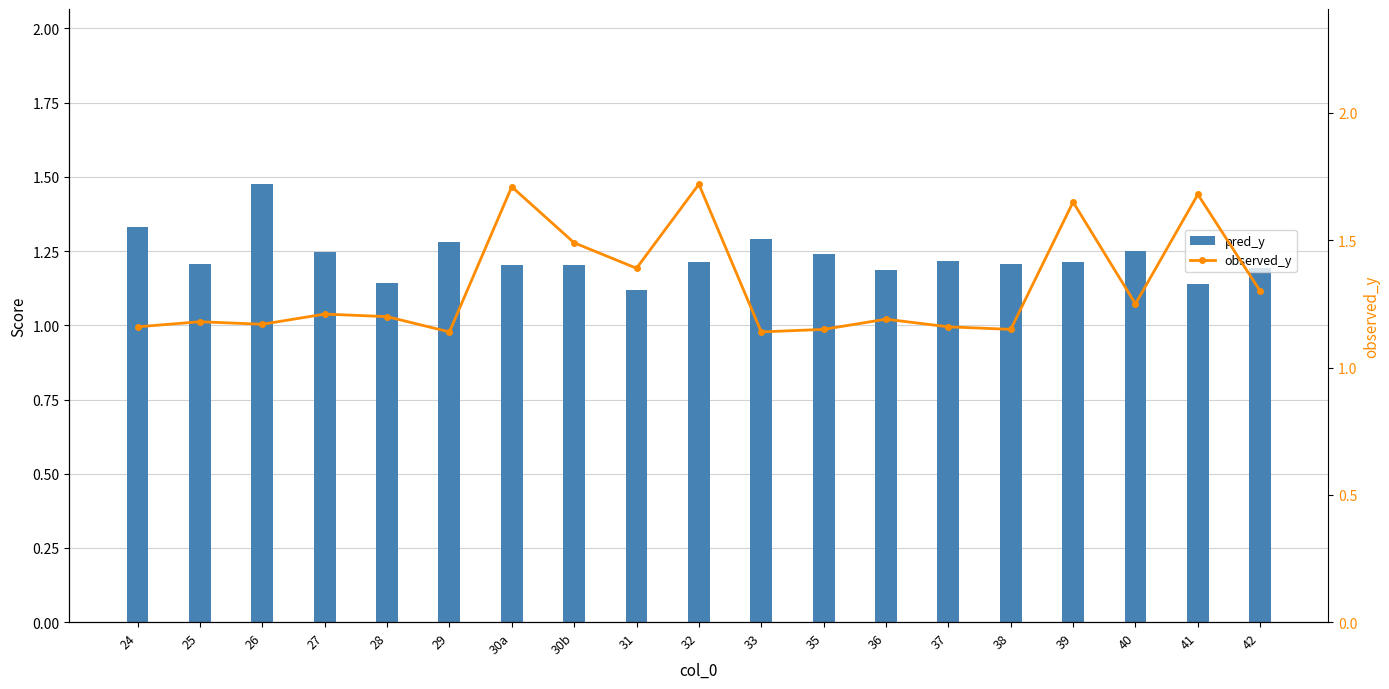

What is the label of the 1st bar from the left?

24